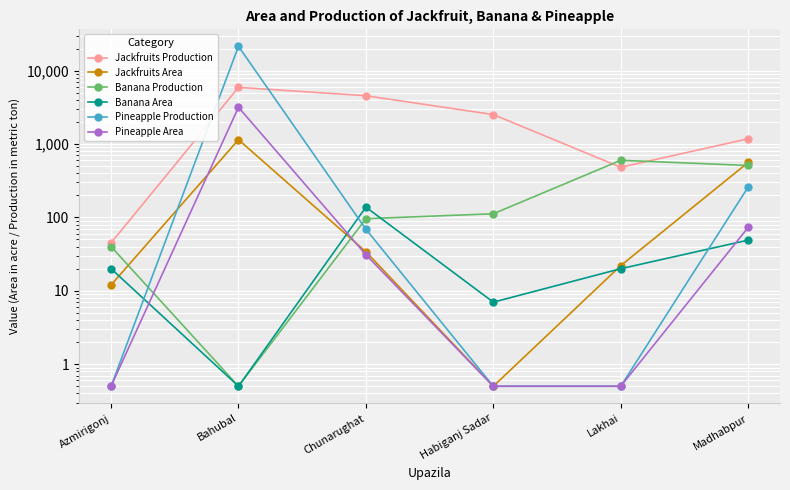

The Pineapple Production series shows 0.2 at Lakhai. True or false?

False